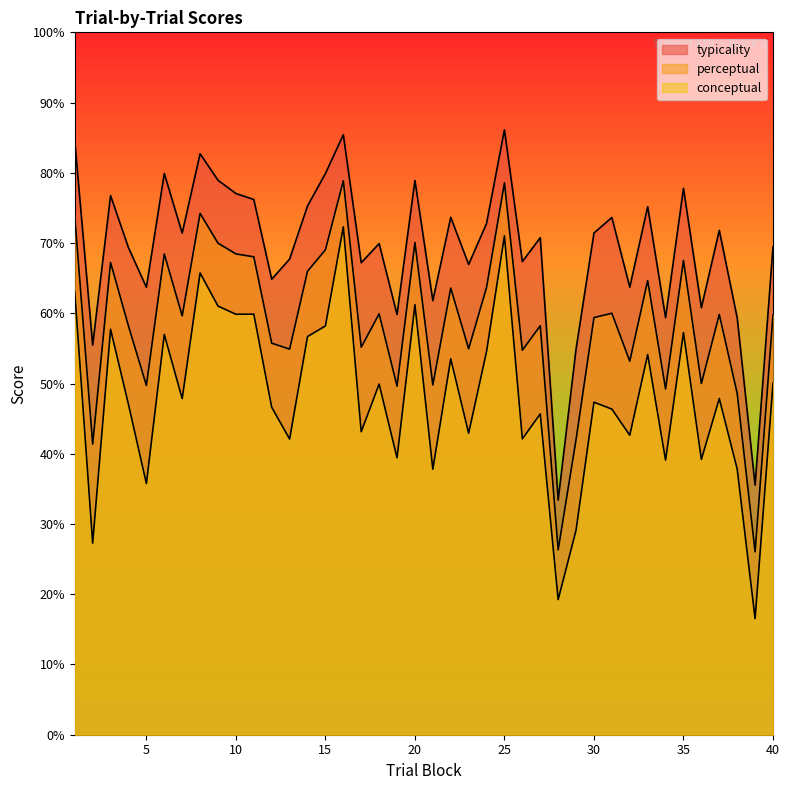

At which label does typicality reach its peak?

25